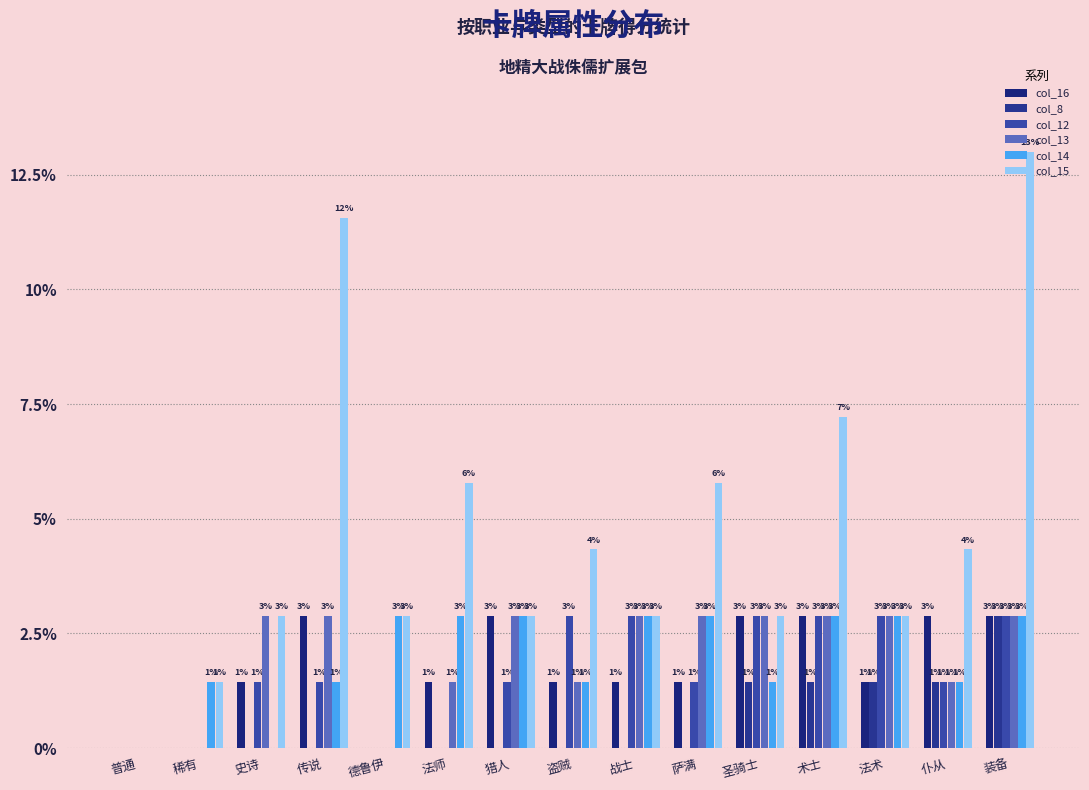

Which series changed the most between 史诗 and 战士?

col_14